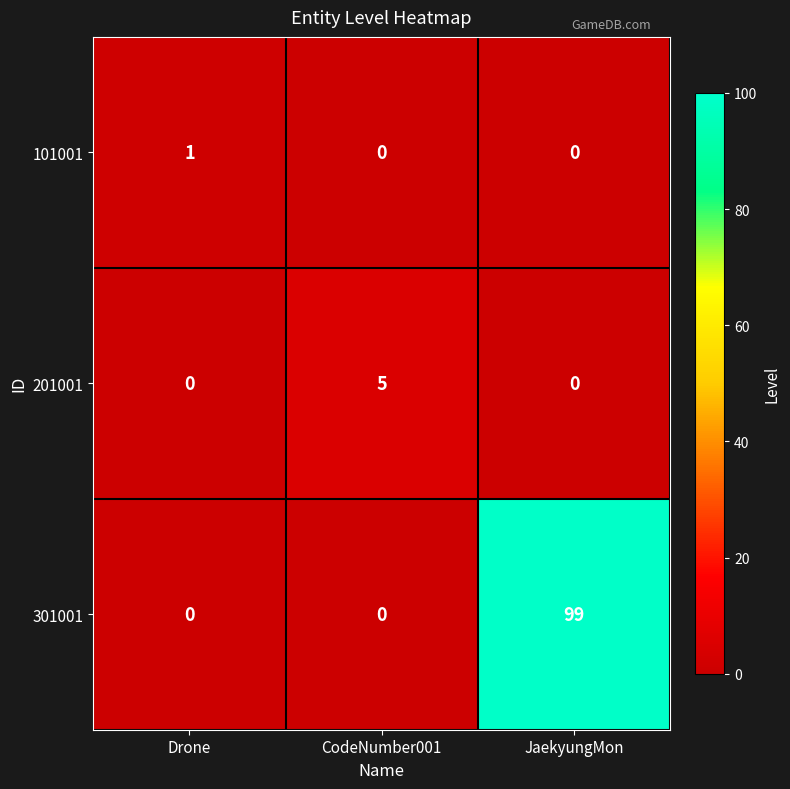

At which category is the sum across all series the highest?

JaekyungMon